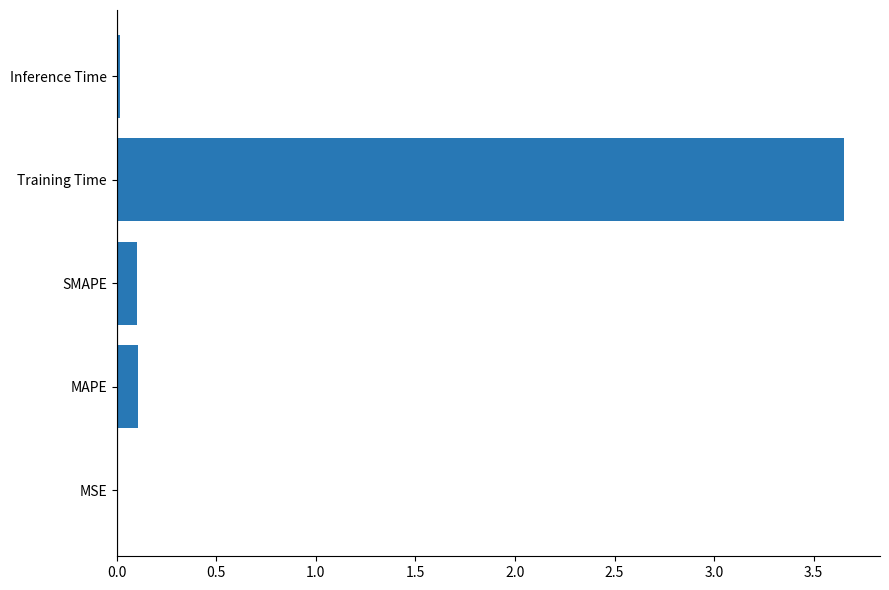

Which category has the highest value across all series?

Training Time